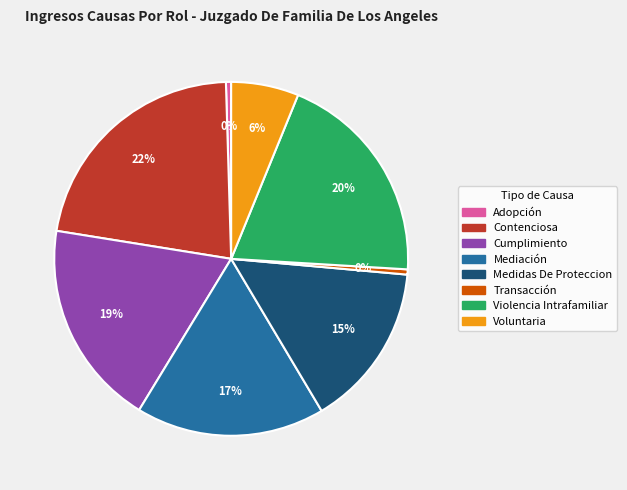

Is it true that Mediación is 28% of the pie?

False